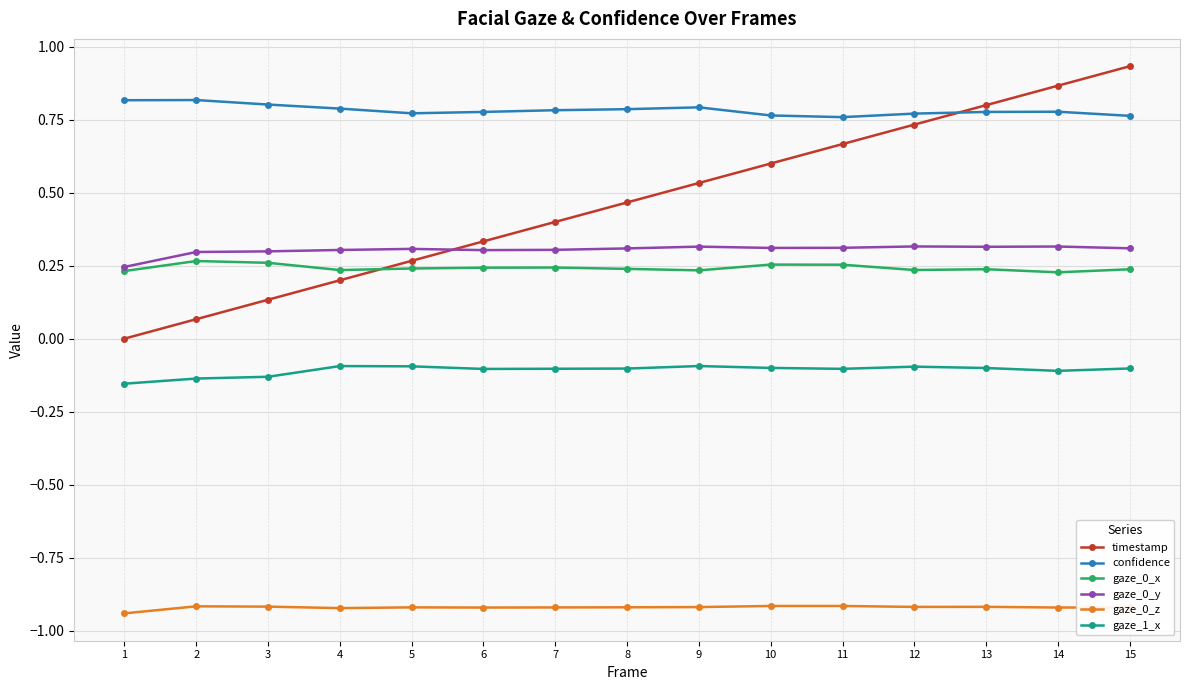

Which series changed the most between 3 and 10?

timestamp